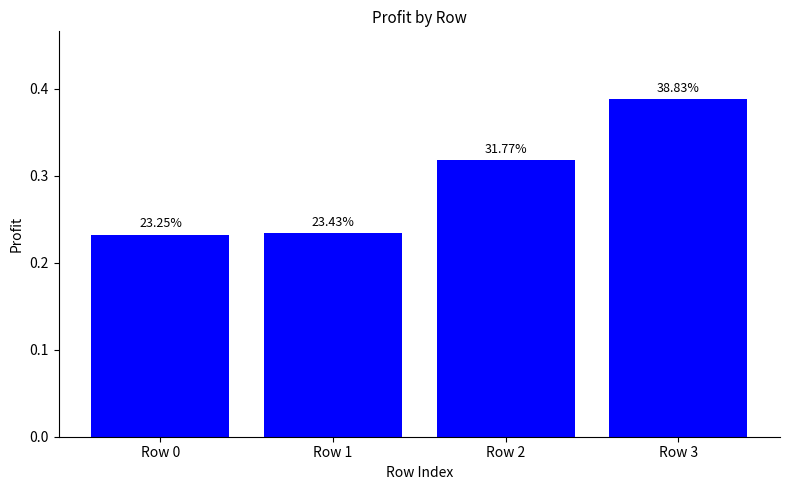

How many bars are there in total?

4